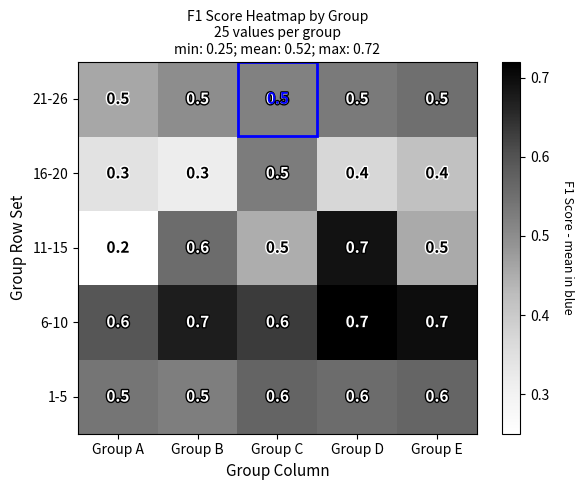

What is the sum of all 21-26 values?

2.5